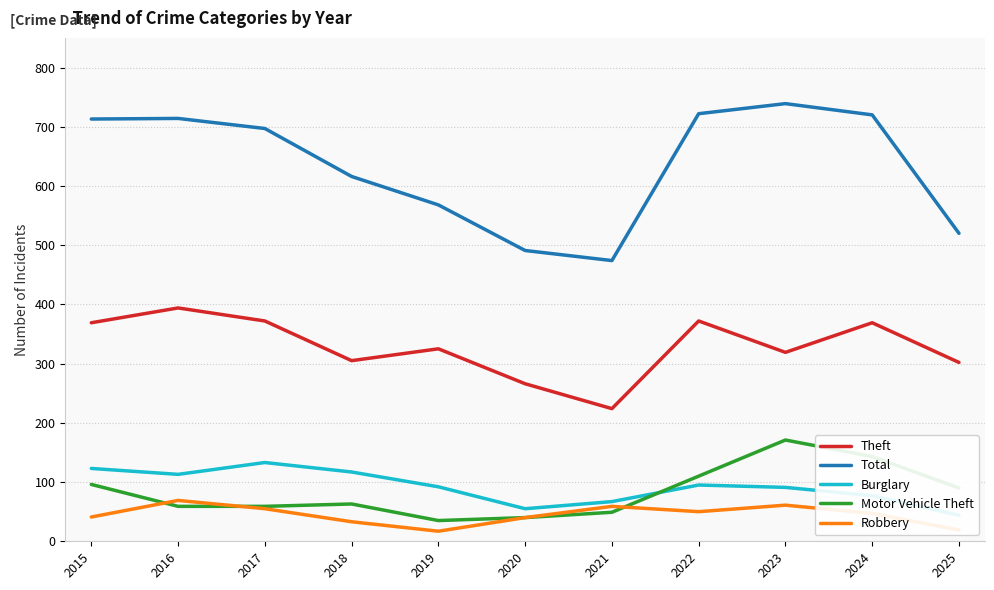

What are all the series names shown in the legend?

Theft, Total, Burglary, Motor Vehicle Theft, Robbery